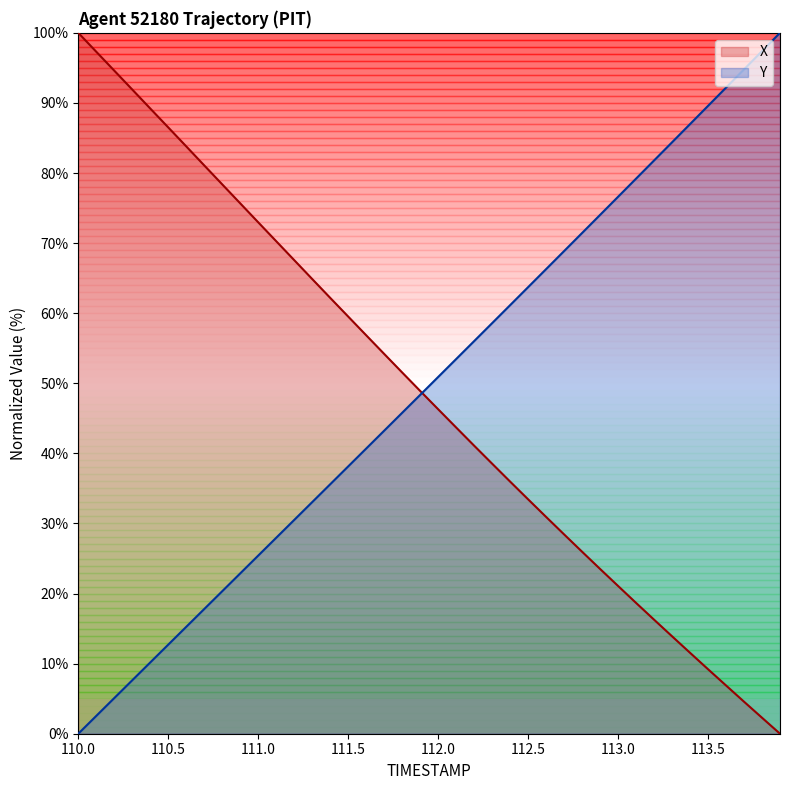

Which series has the largest total across all categories?

Y